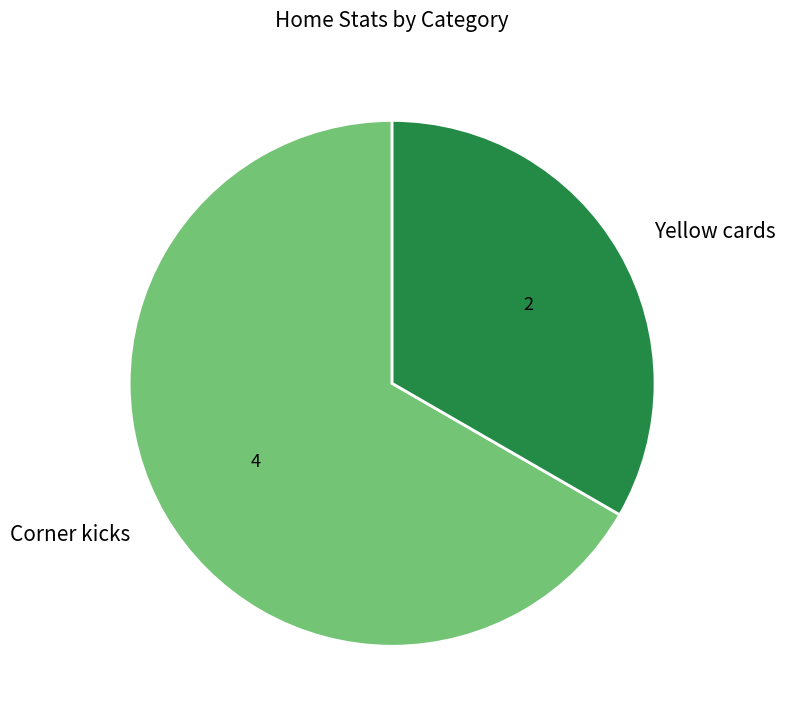

How many segments does this pie chart have?

2